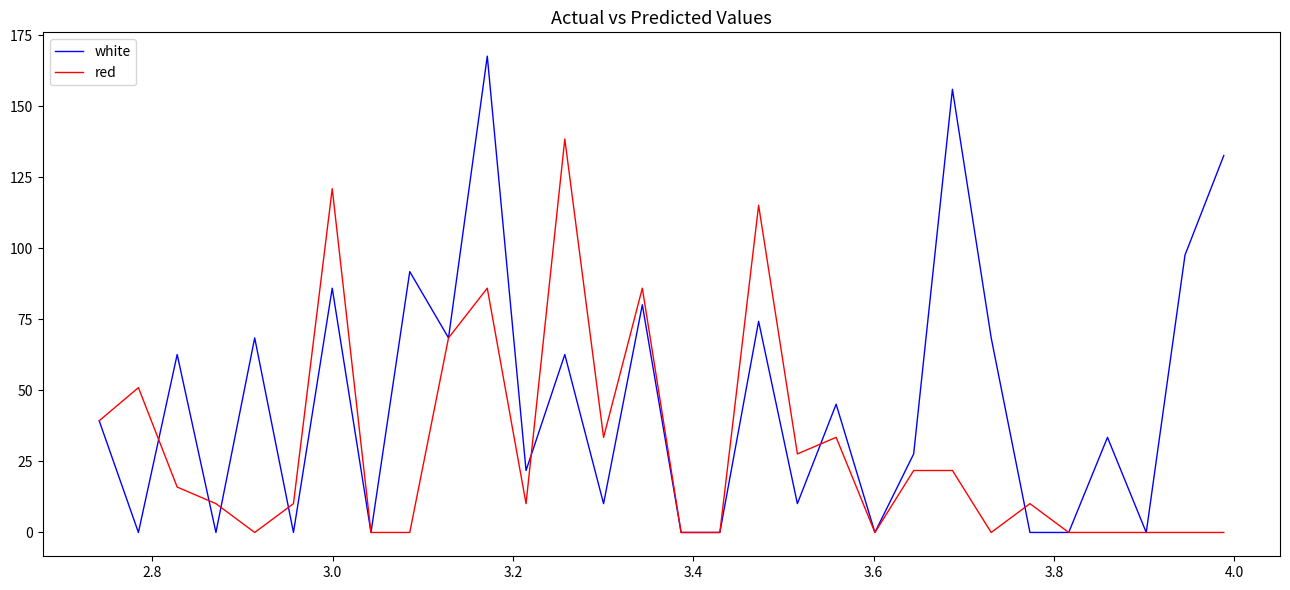

Which series has the widest spread of values?

white